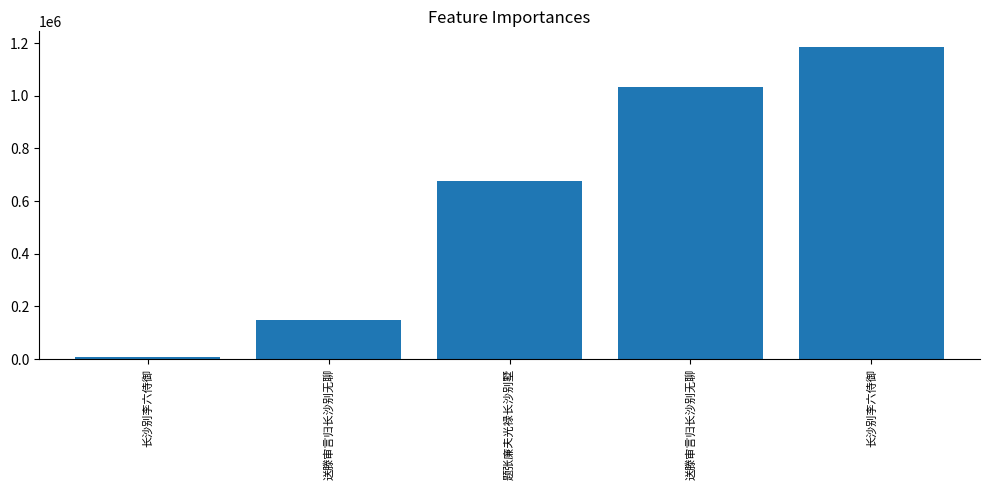

Where does the data first go above 676141?

送滕审言归长沙别无聊